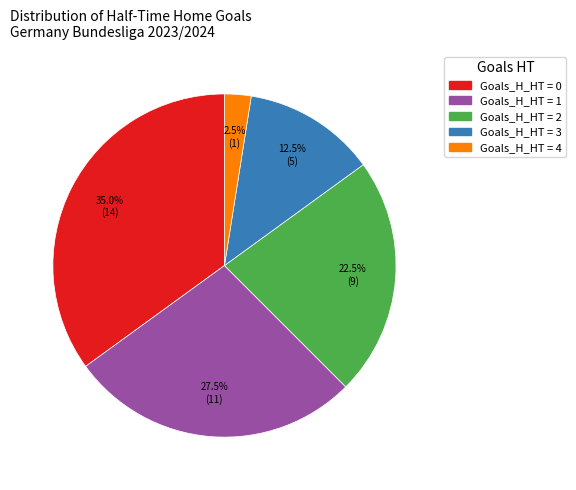

Is there a majority slice in this chart?

No